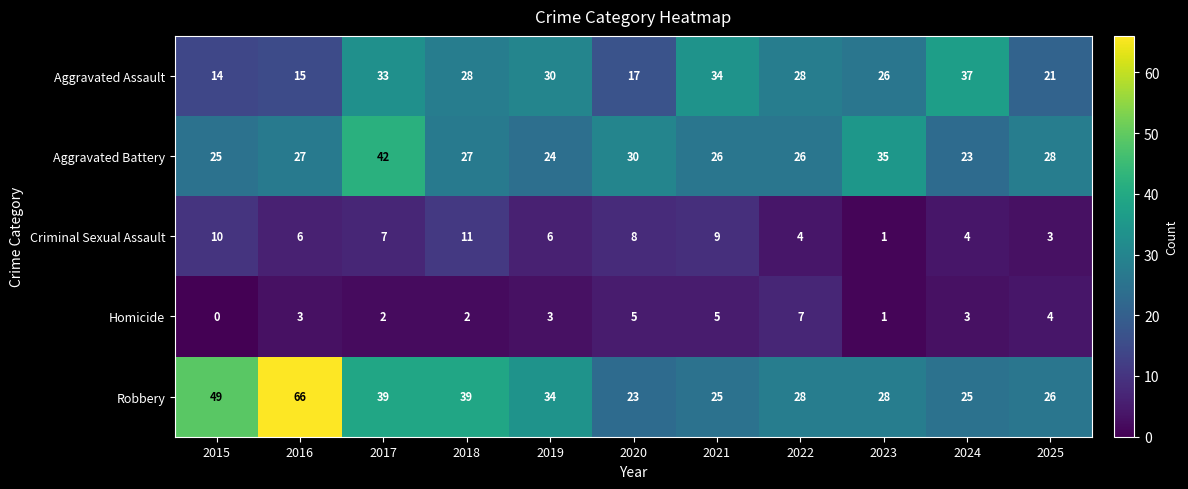

List the series in order of their peak value, lowest first.

Homicide, Criminal Sexual Assault, Aggravated Assault, Aggravated Battery, Robbery